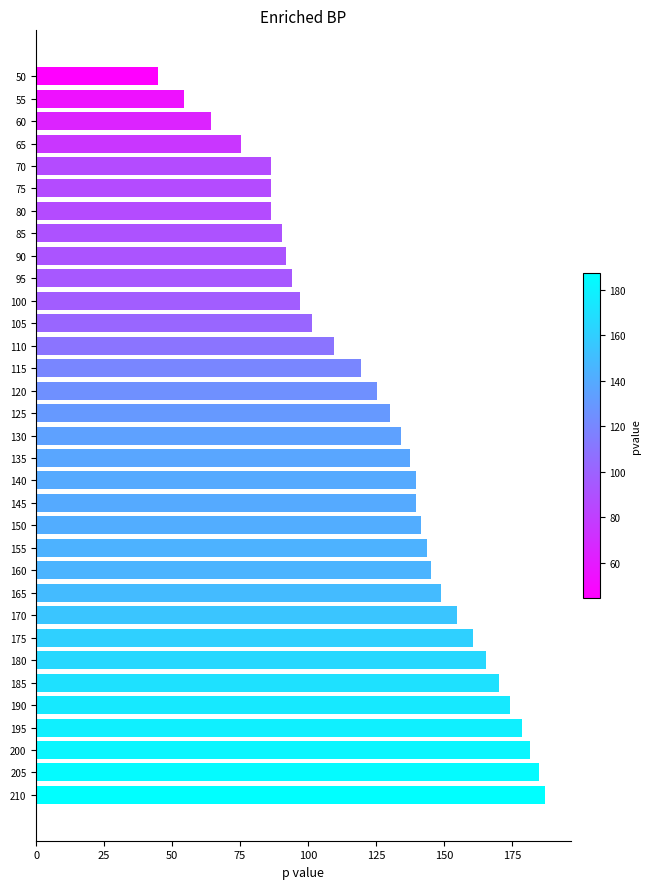

What is the difference between the maximum and minimum values?

142.5